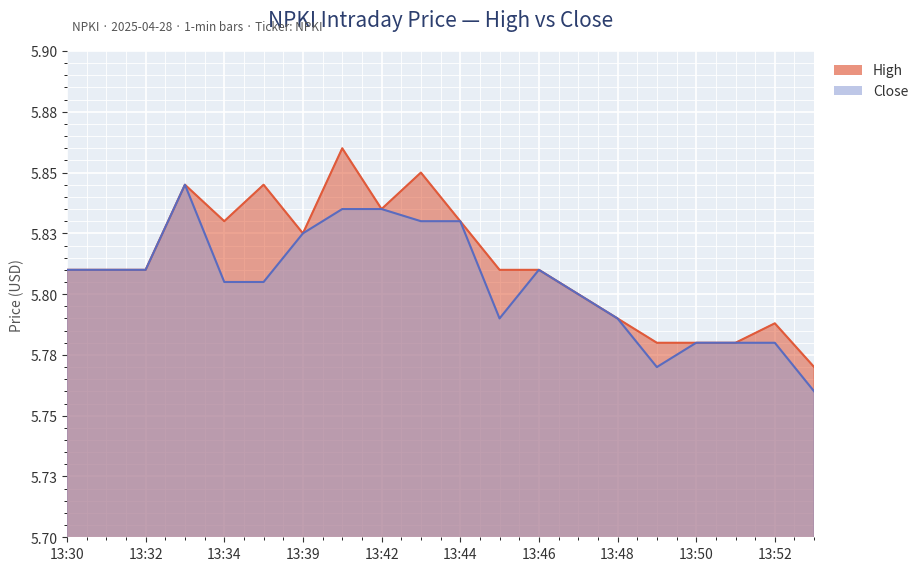

What is the greatest value displayed?

5.9